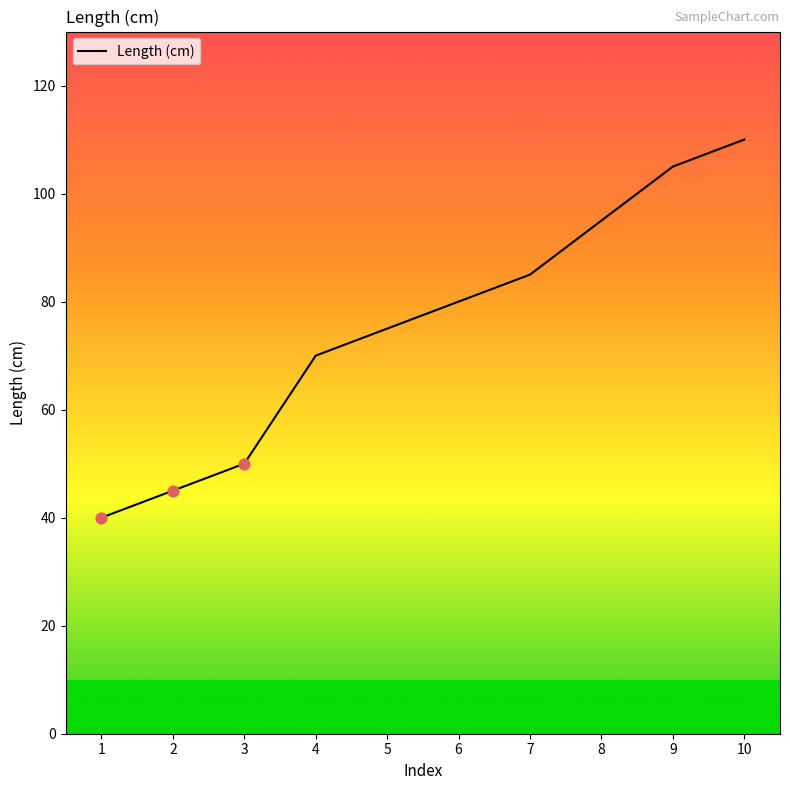

What is the ratio of the value at 3 to the value at 8?

0.5